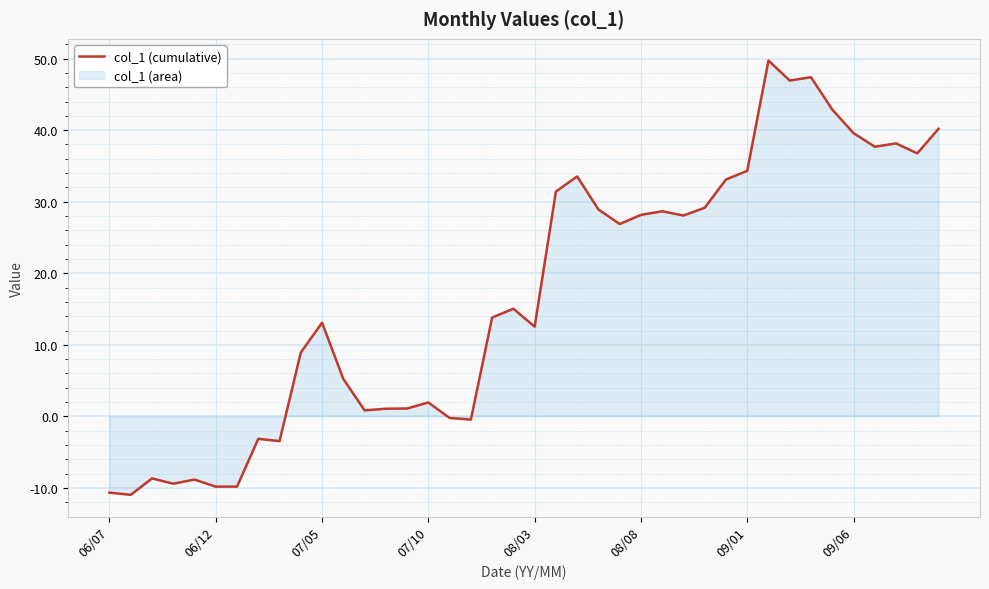

What is the smallest value displayed?

-11.0